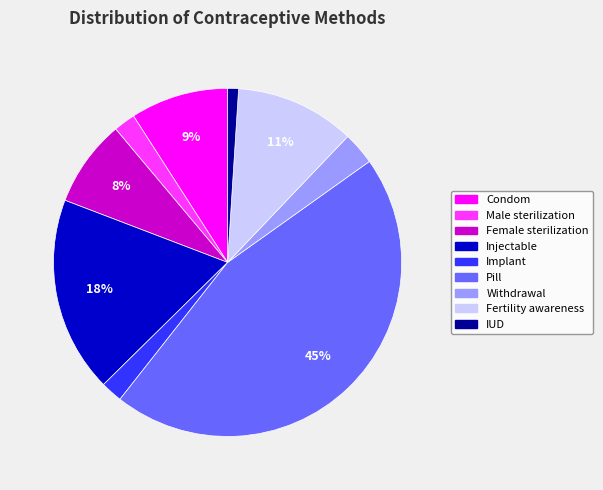

Which has a higher value, Implant or Injectable?

Injectable